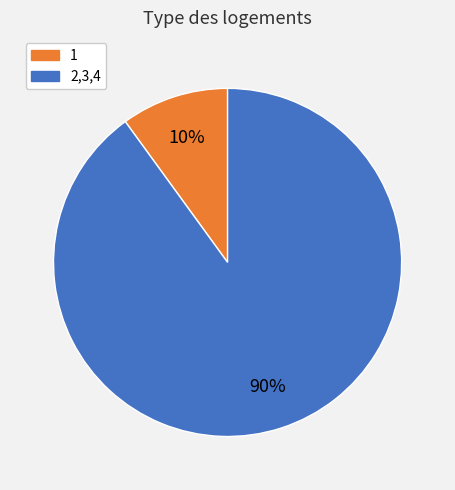

Is there a majority slice in this chart?

Yes